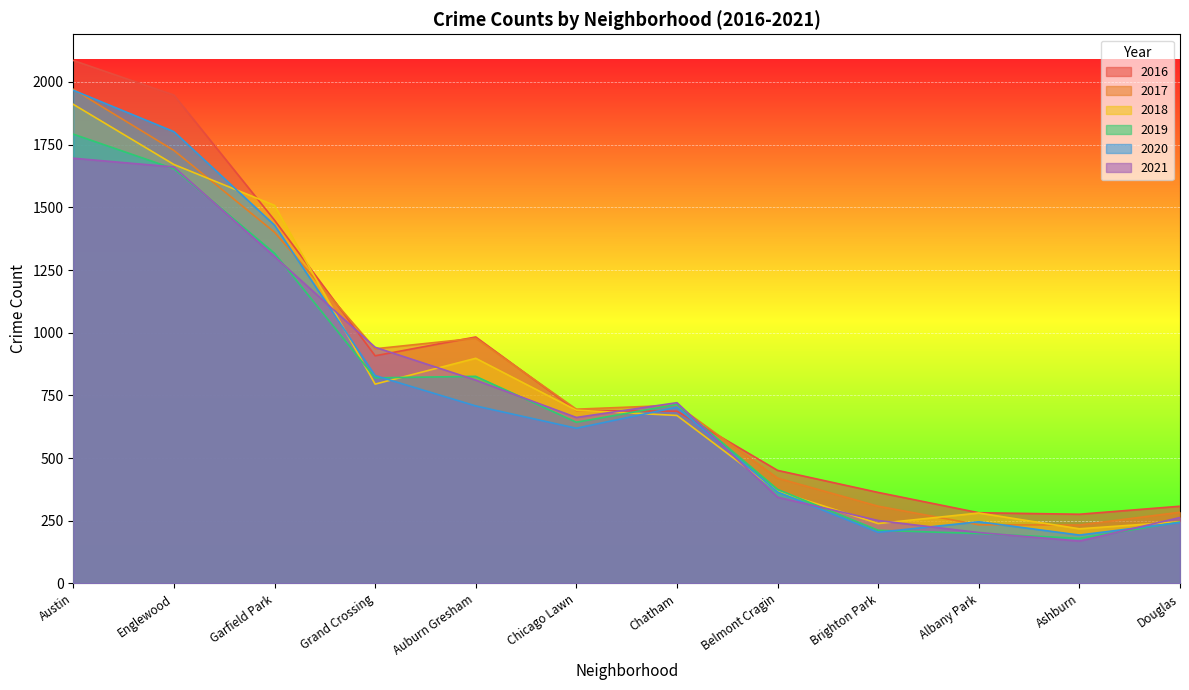

Which category has the lowest value in the 2020 series?

Ashburn